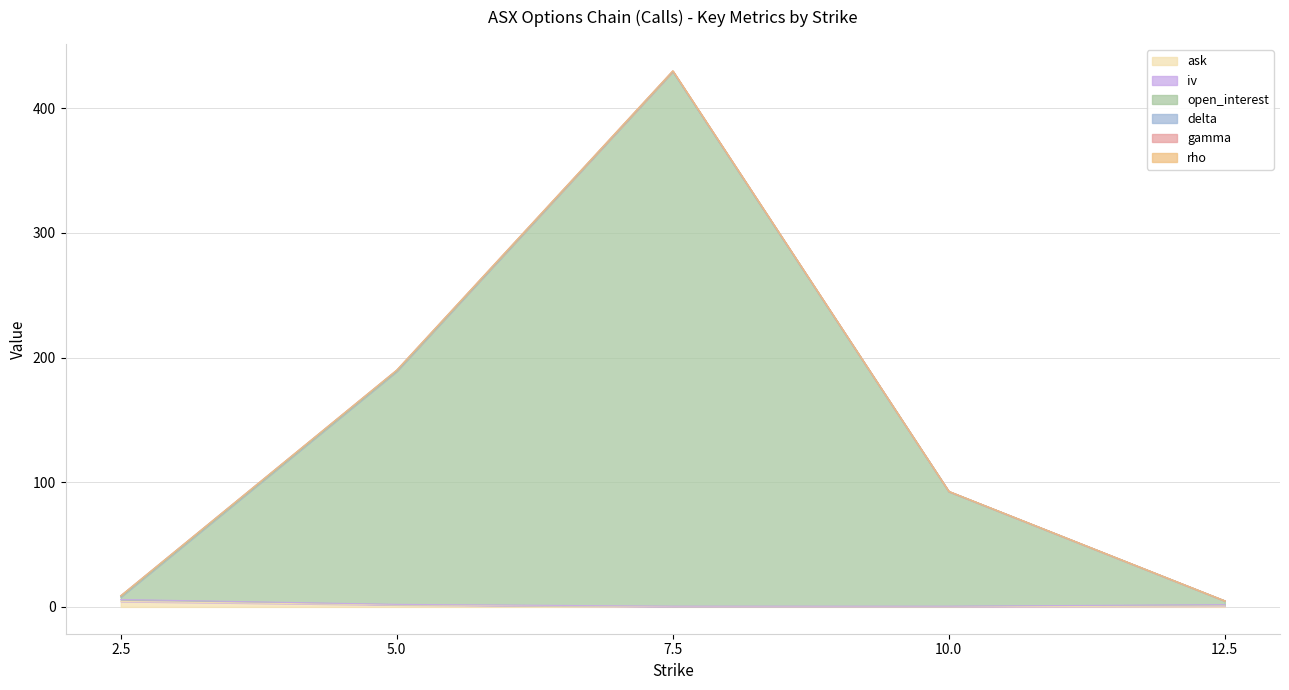

True or false: open_interest and ask cross at least once.

False